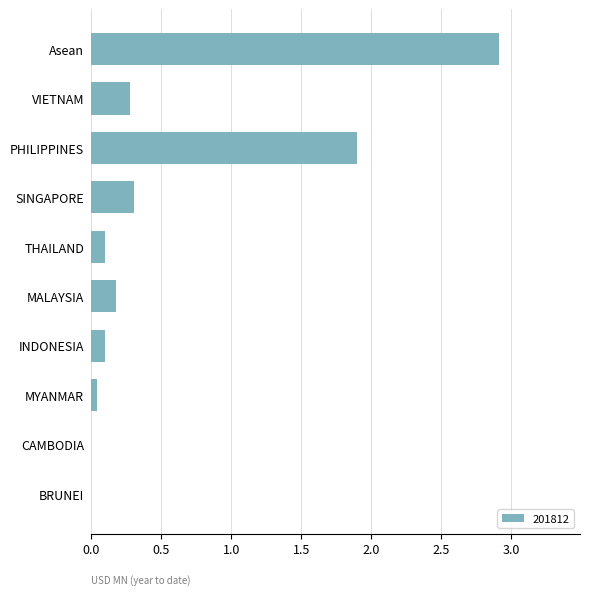

True or false: the data shows 0.1 at INDONESIA.

True